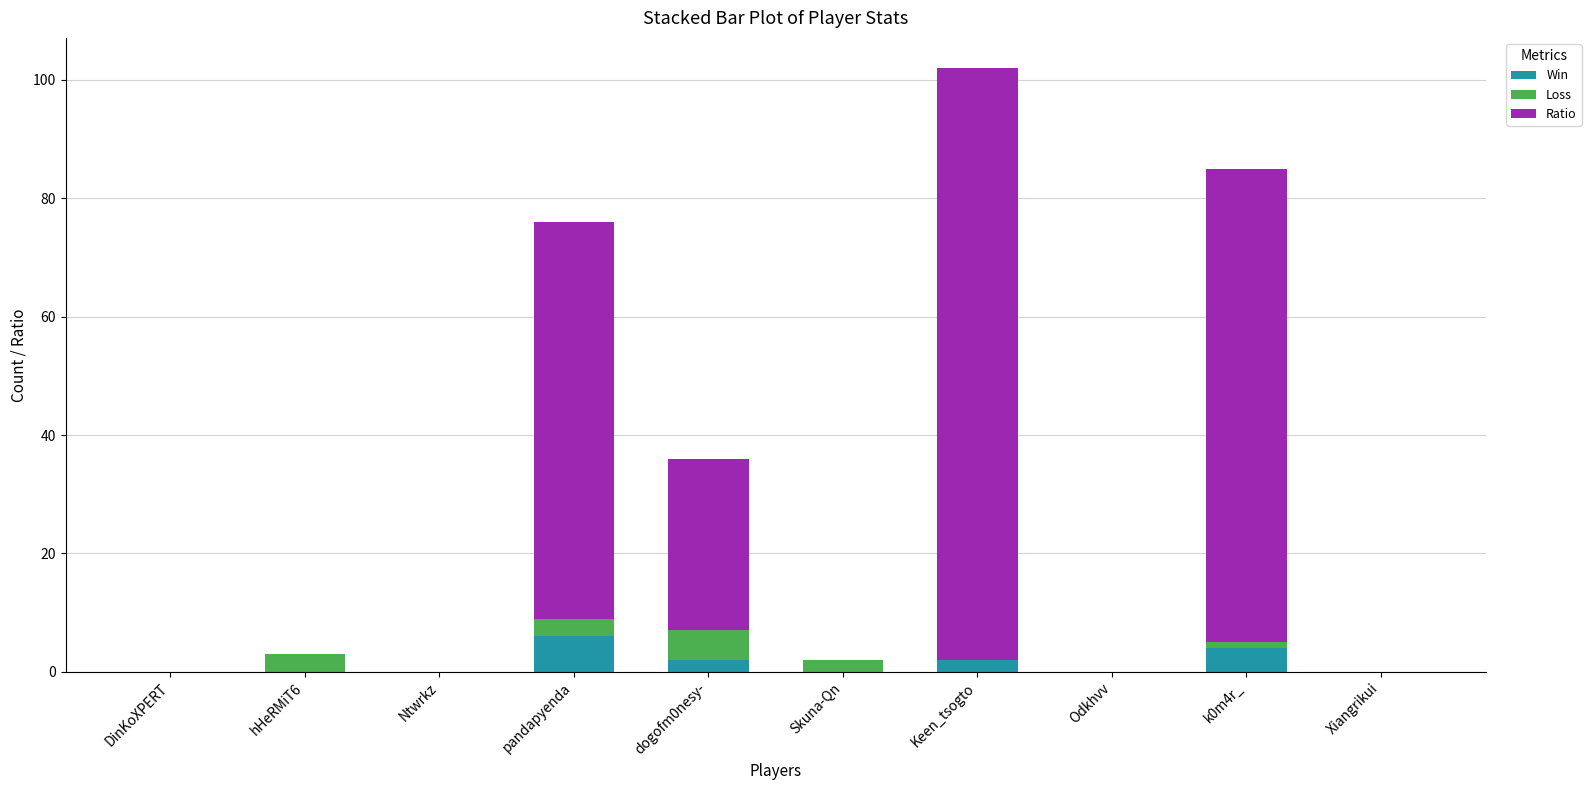

What is the sum of all Win values?

14